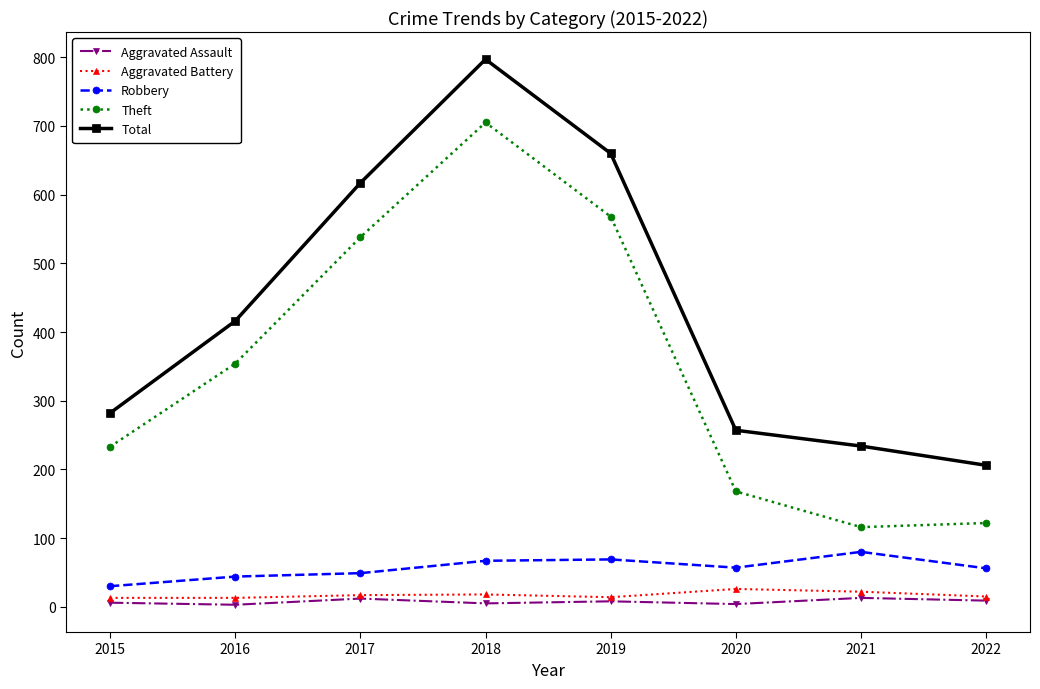

Is this an area chart (filled region under the line)?

No